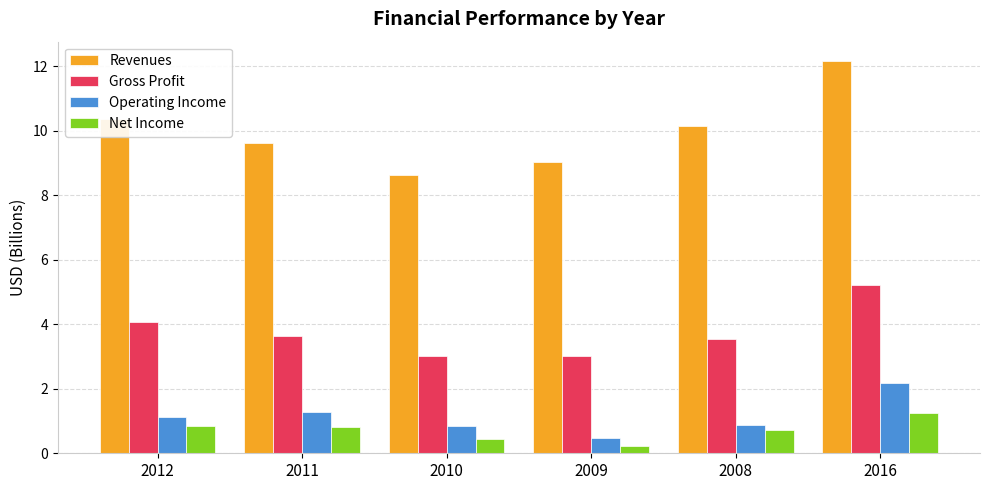

Where does the Revenues series first go above 10?

2012